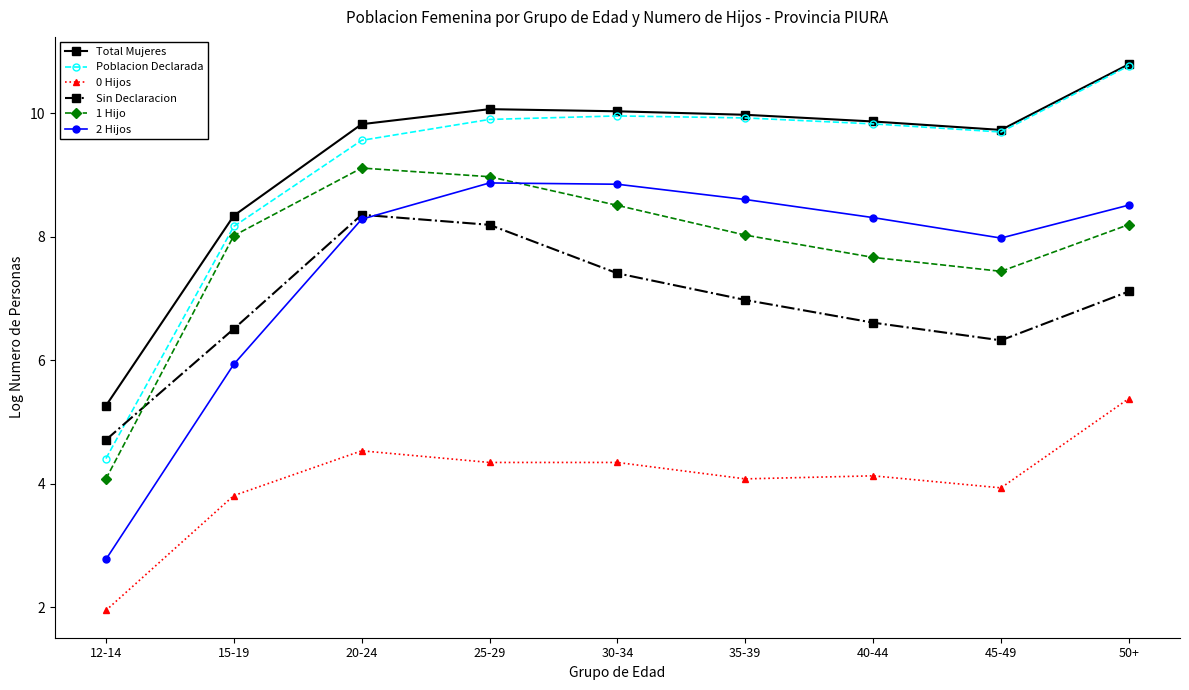

Where is the first local minimum for 1 Hijo?

45-49